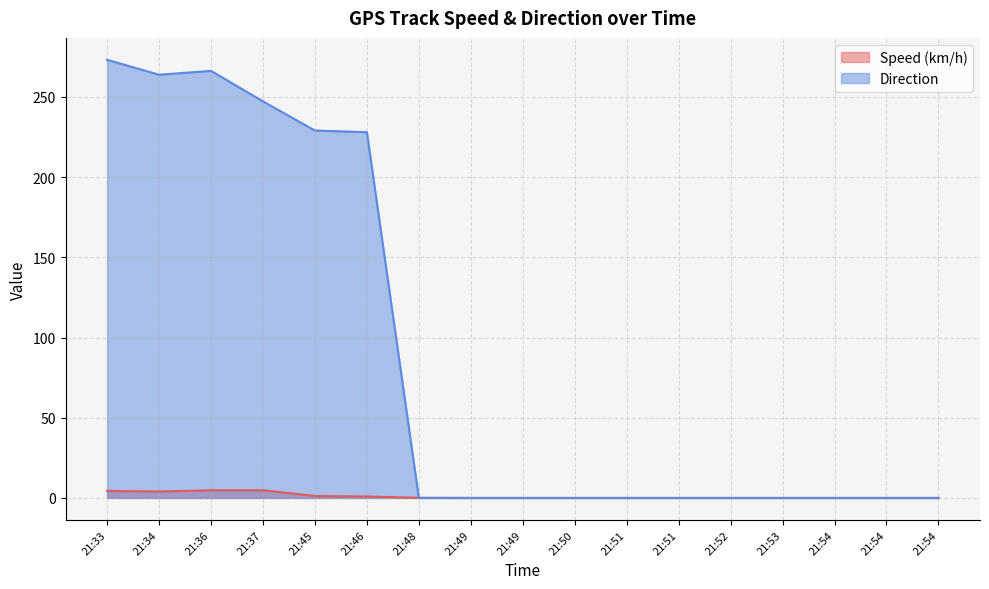

Reading left to right, list all the values displayed in this chart.

Speed (km/h): 21:33=4.4	21:34=4.0	21:36=4.8	21:37=4.8	21:45=1.2	21:46=0.9	21:48=0.1	21:49=0.0	21:49=0.0	21:50=0.0	21:51=0.0	21:51=0.0	21:52=0.0	21:53=0.0	21:54=0.0	21:54=0.0	21:54=0.0
Direction: 21:33=273.1	21:34=263.8	21:36=266.2	21:37=247.2	21:45=229.0	21:46=228.0	21:48=0.0	21:49=0.0	21:49=0.0	21:50=0.0	21:51=0.0	21:51=0.0	21:52=0.0	21:53=0.0	21:54=0.0	21:54=0.0	21:54=0.0